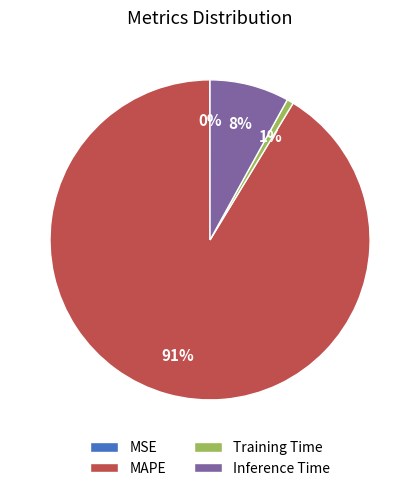

What percentage is the Training Time slice, to the nearest percent?

1%